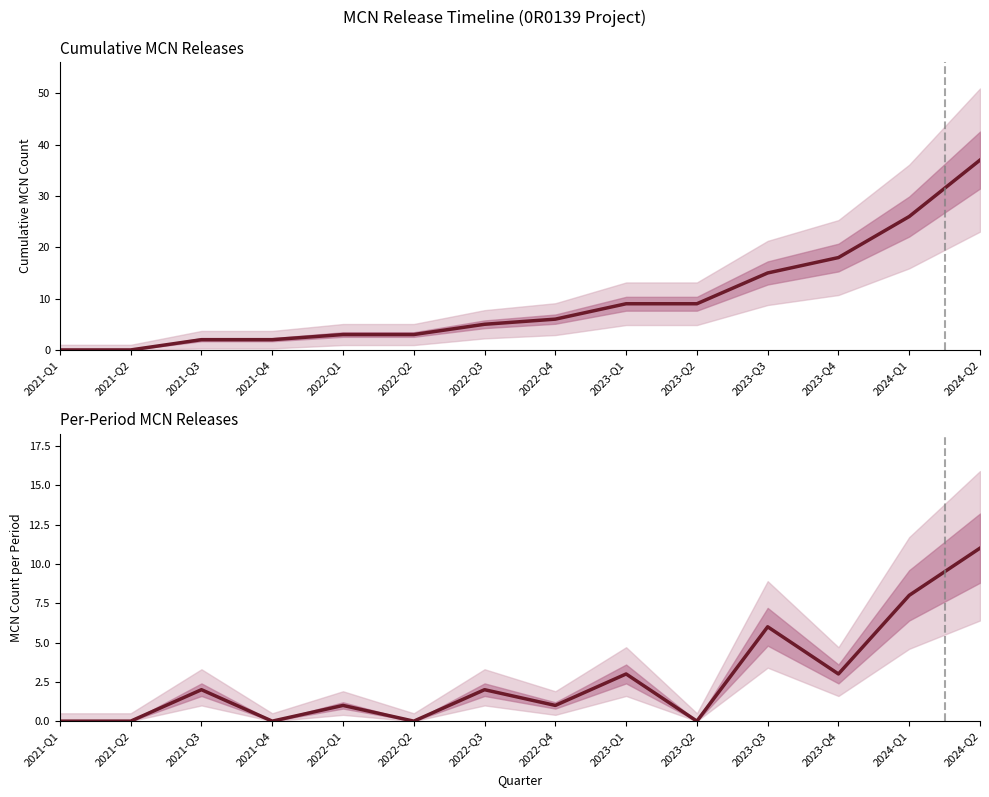

The Per-period MCNs series shows 0 at 2023-Q2. True or false?

True